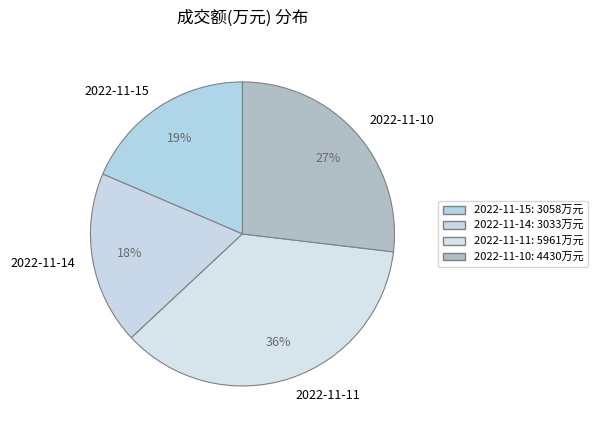

How many slices are in this pie chart?

4